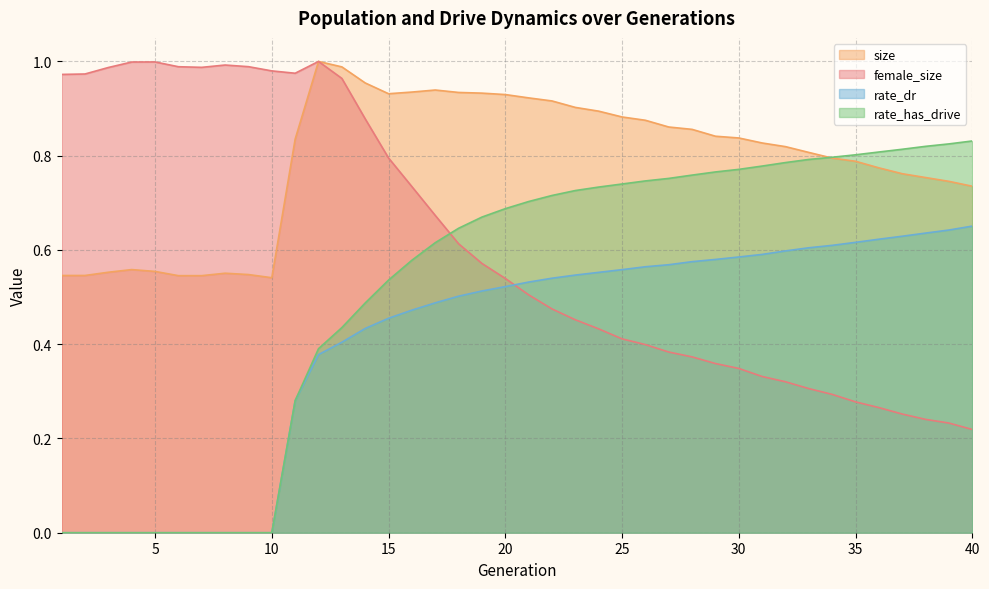

What is the sum of the size values at 25 and 36?

1.7